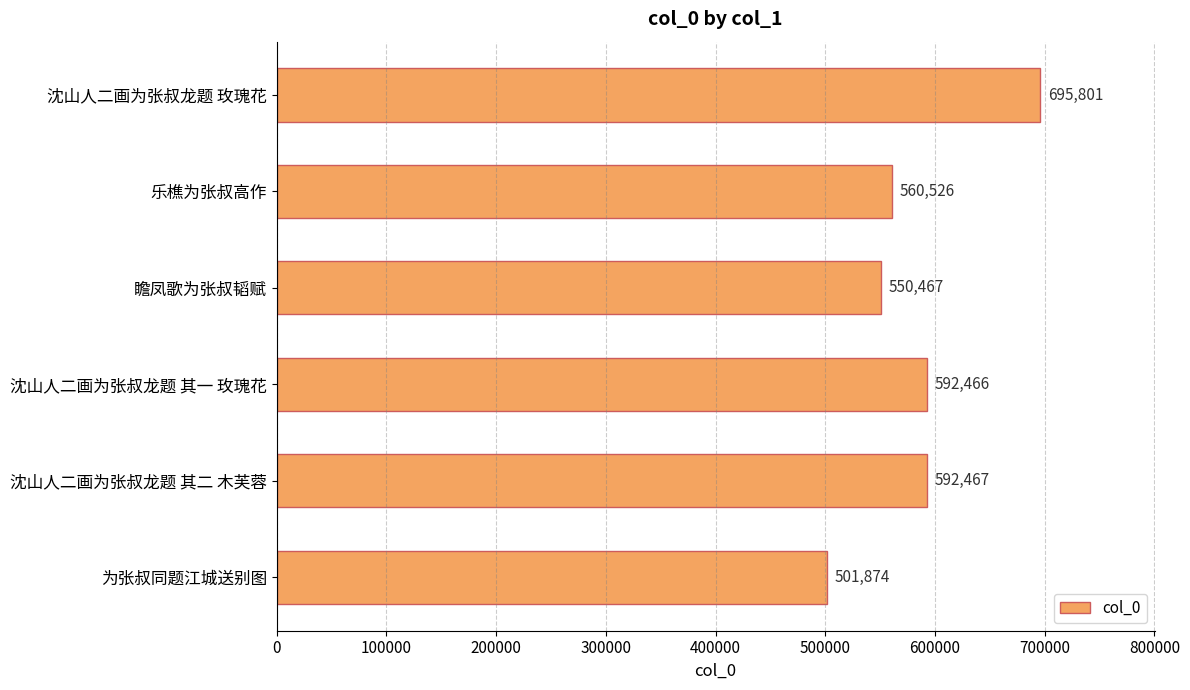

What is the difference between the second highest and minimum values?

90593